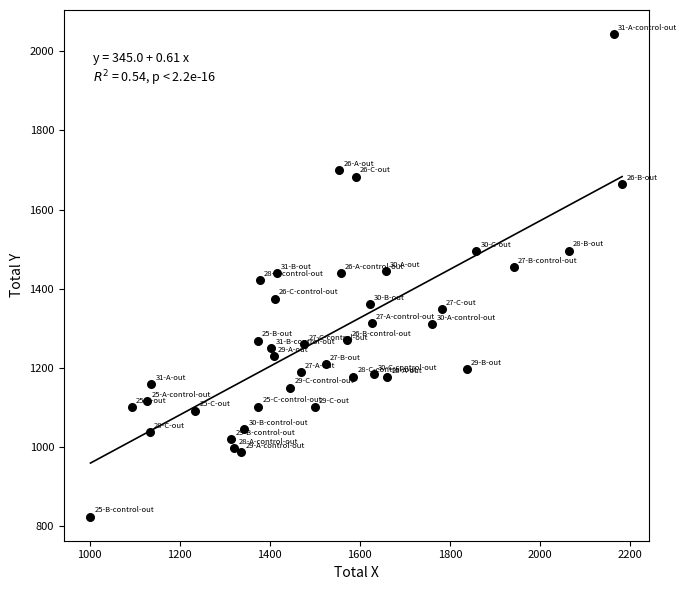

What is the range of Y values (max minus min)?

1219.0